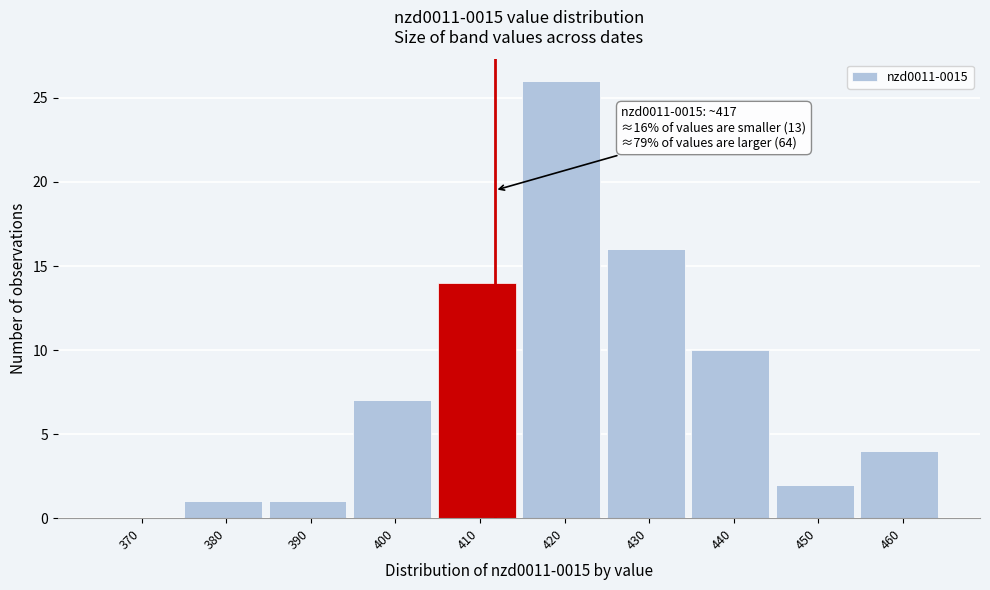

Reading left to right, transcribe all the data shown in this chart.

370=0	380=1	390=1	400=7	410=14	420=26	430=16	440=10	450=2	460=4